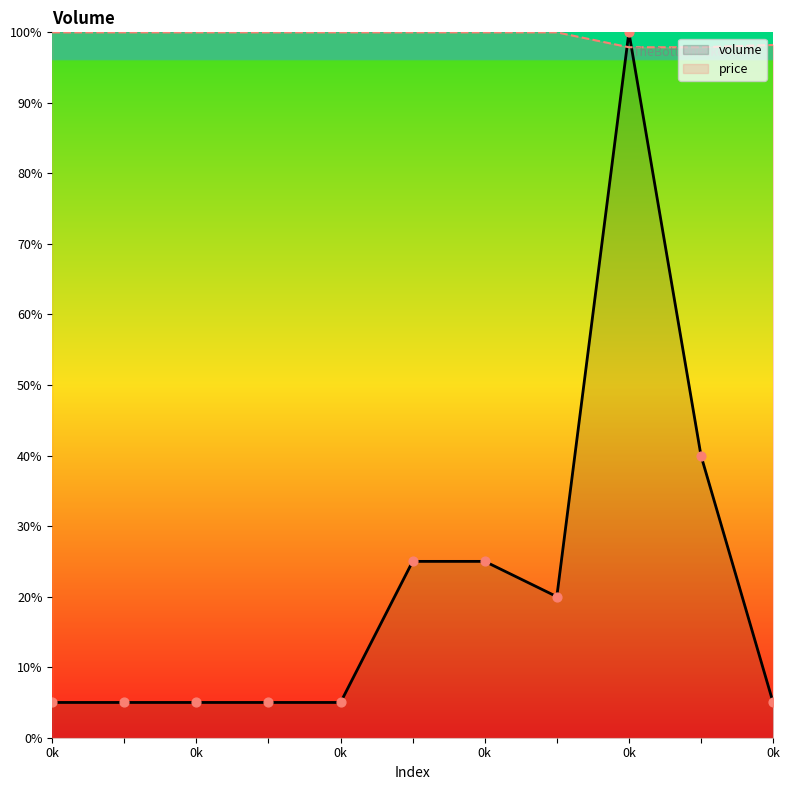

Which series has the largest total across all categories?

price